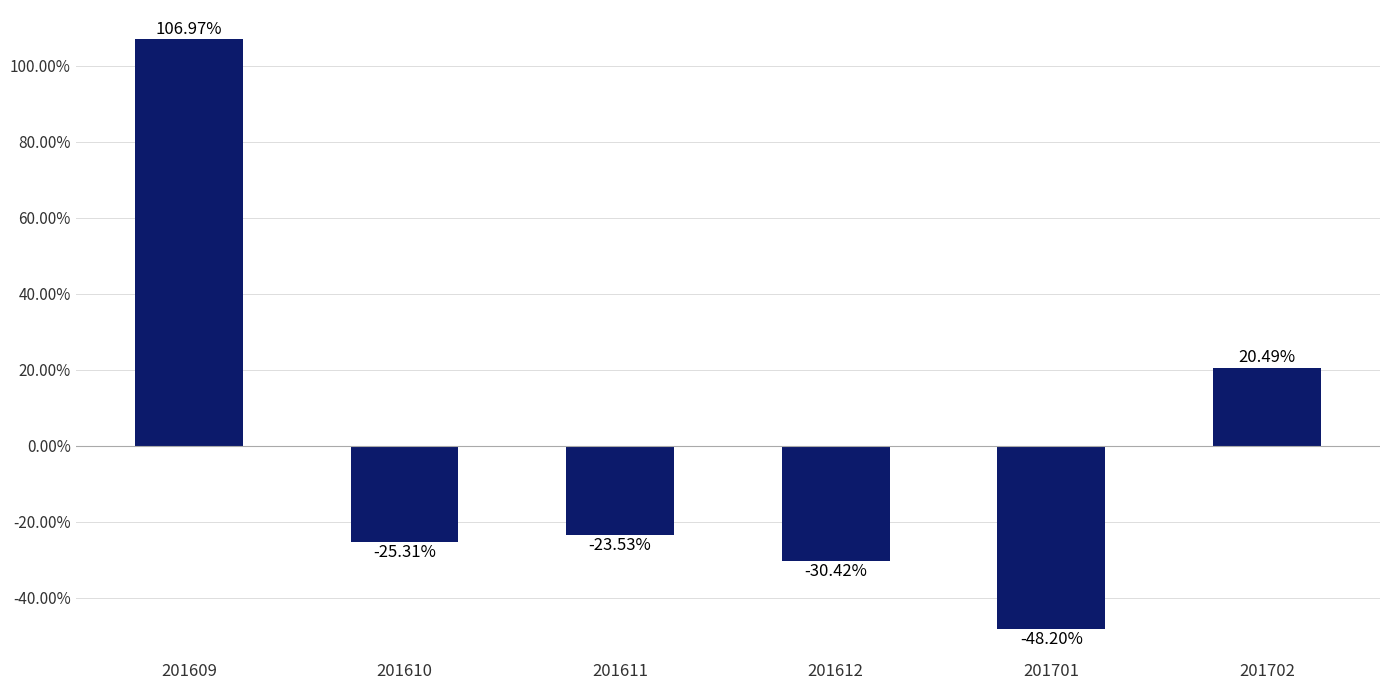

What is the greatest value displayed?

107.0